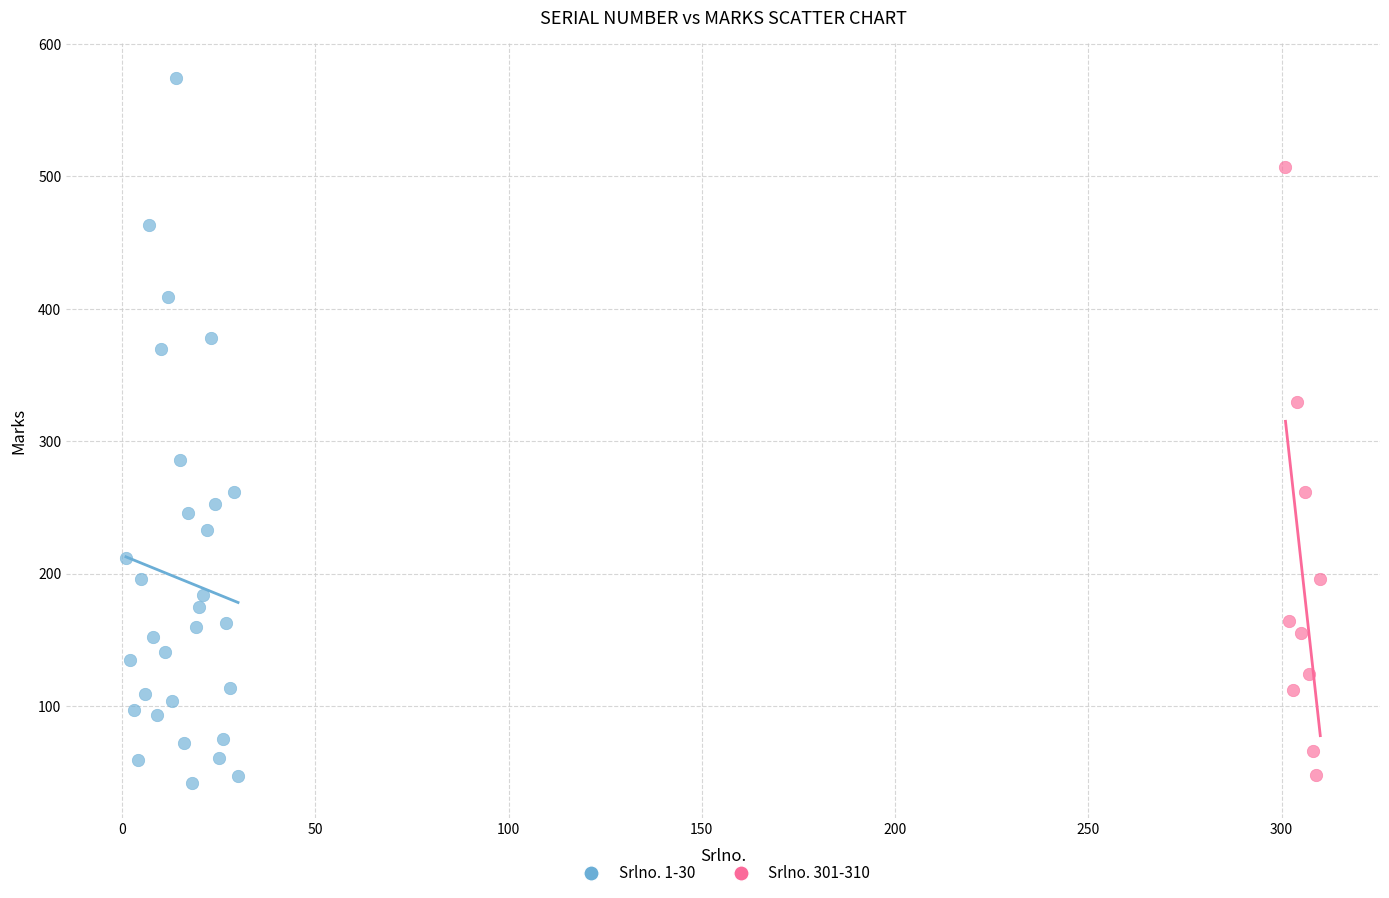

Which series contains the lowest Y value?

Srlno. 1-30